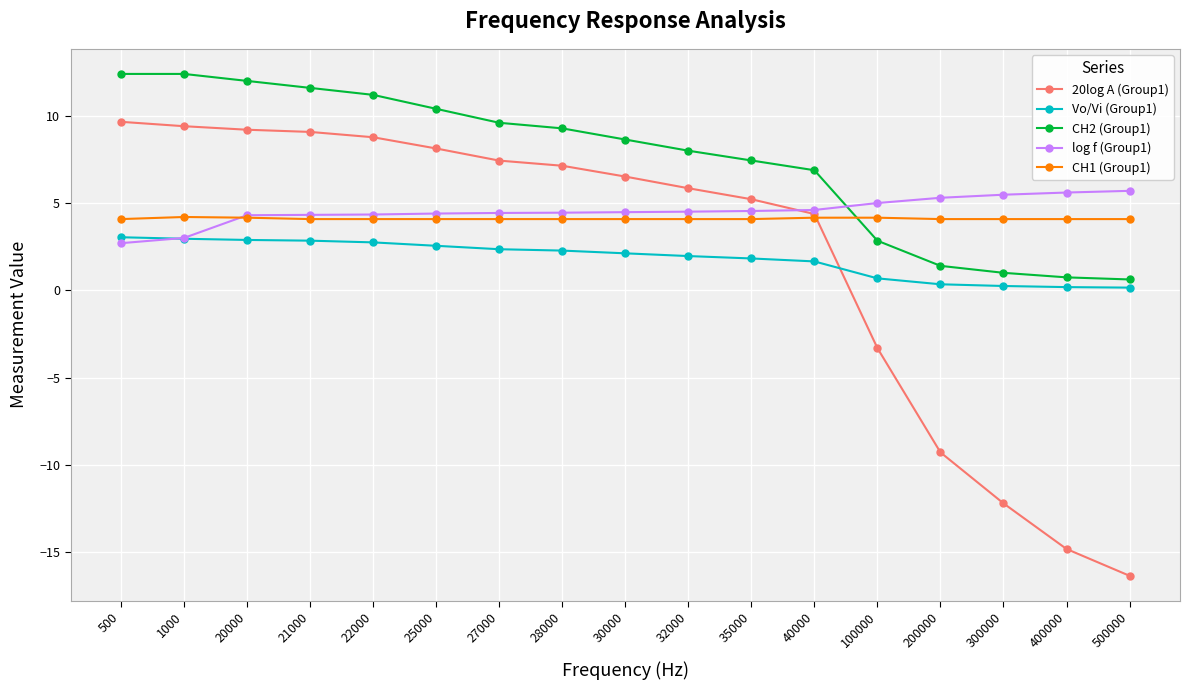

The CH2 (Group1) series shows 9.3 at 28000. True or false?

True